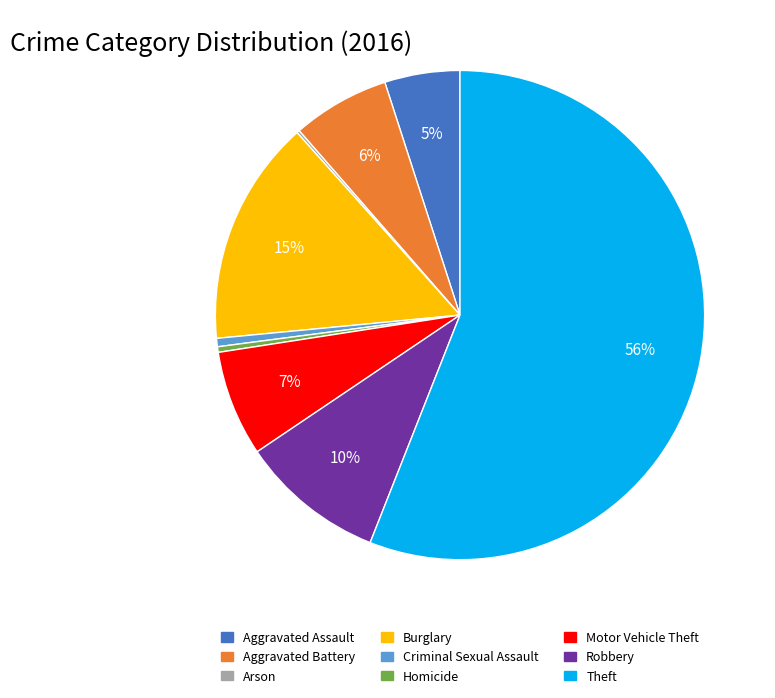

True or false: Criminal Sexual Assault accounts for 1% of the total.

True